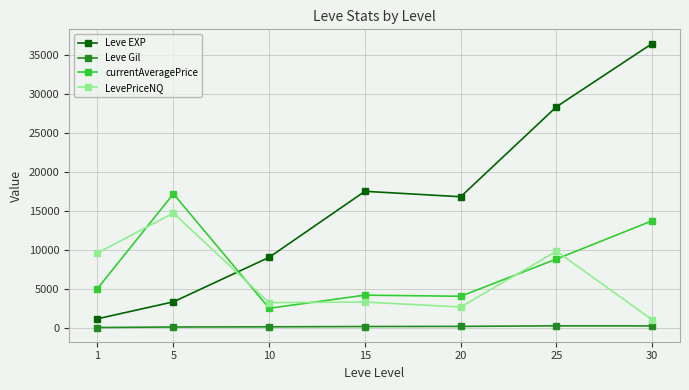

At how many categories does at least one series exceed 12359?

5